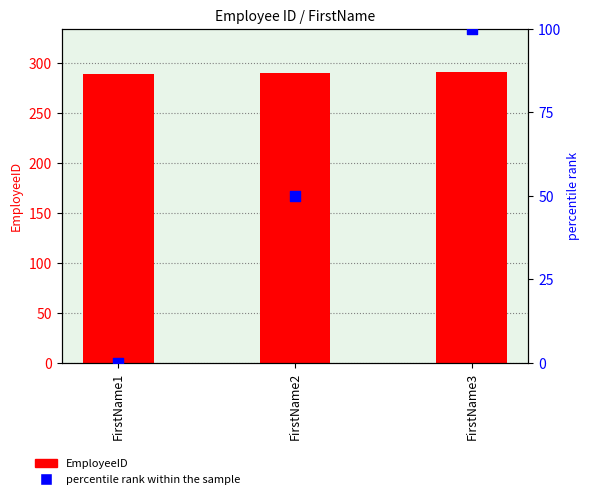

Which series reaches the minimum Y coordinate?

percentile rank within the sample